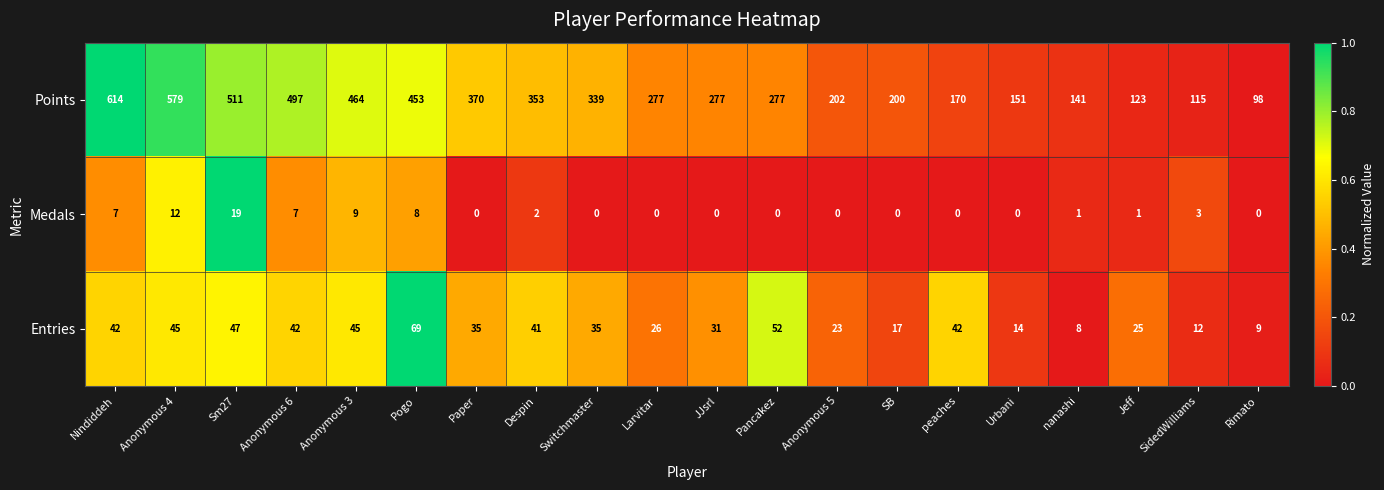

The Entries series shows 35 at Switchmaster. True or false?

True